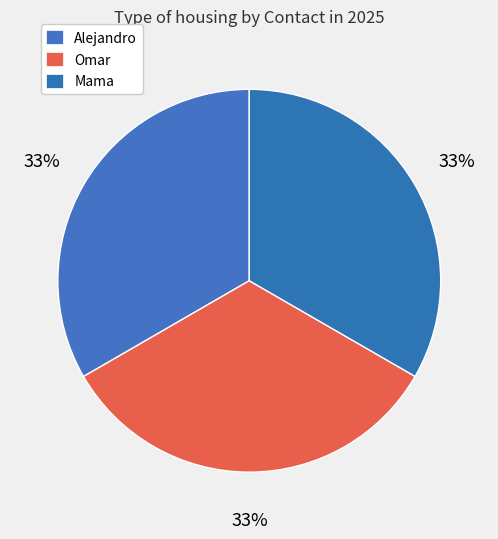

Is it true that Mama is 33% of the pie?

True